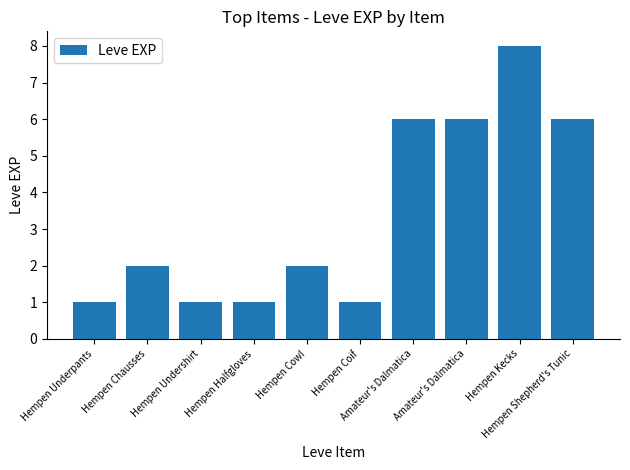

The value at Hempen Underpants is 1. True or false?

True